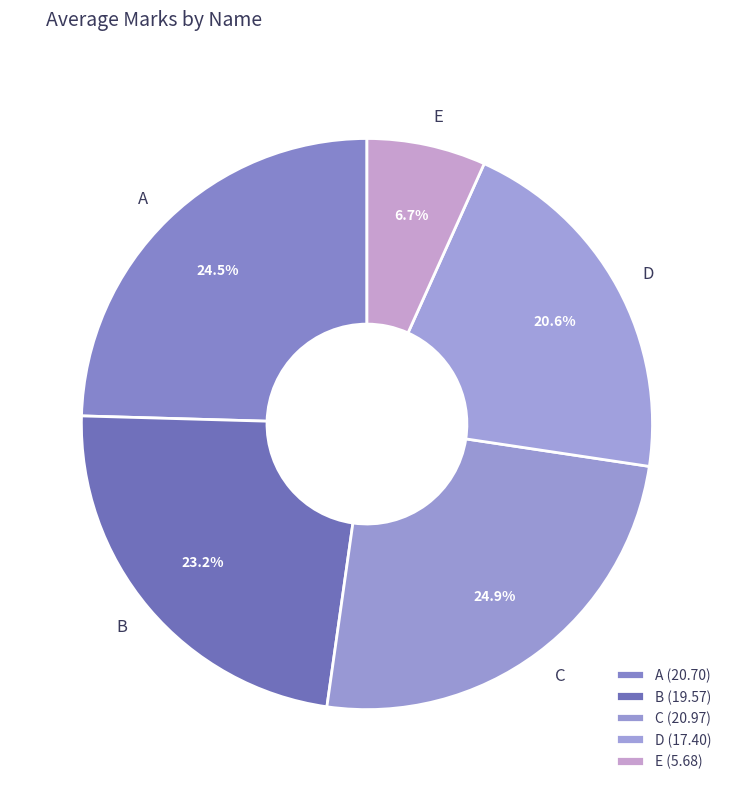

The B slice represents 23% of the pie. True or false?

True